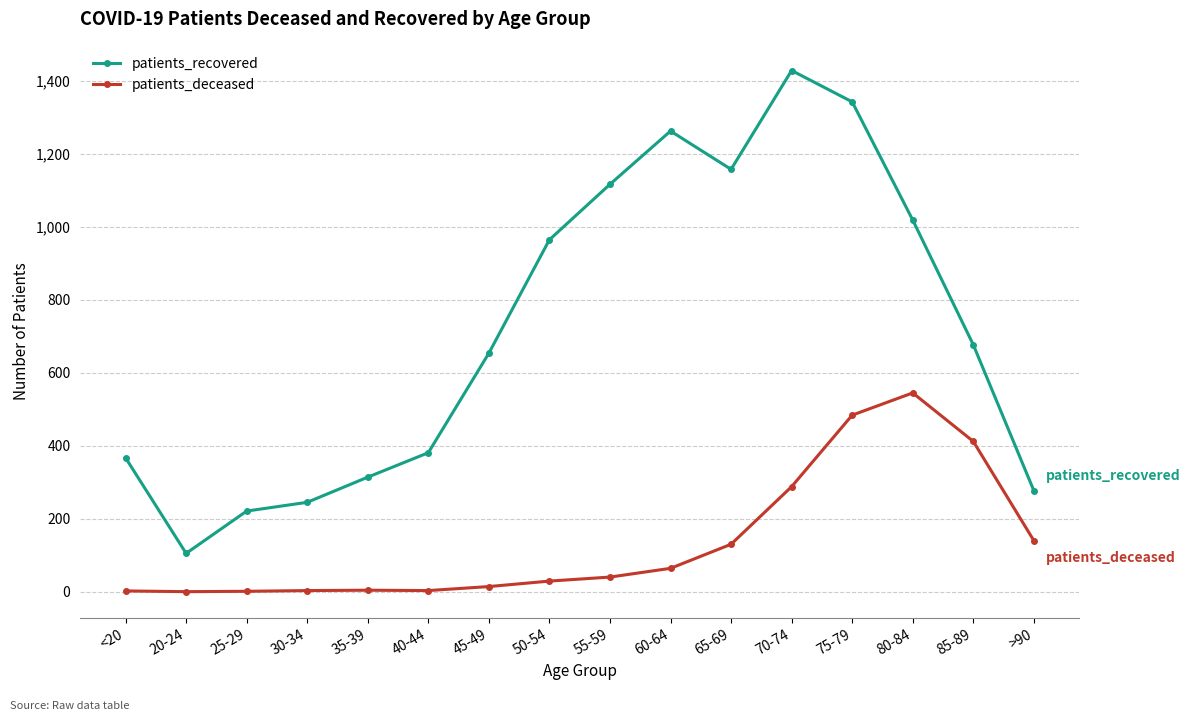

The patients_recovered series shows 245 at 30-34. True or false?

True